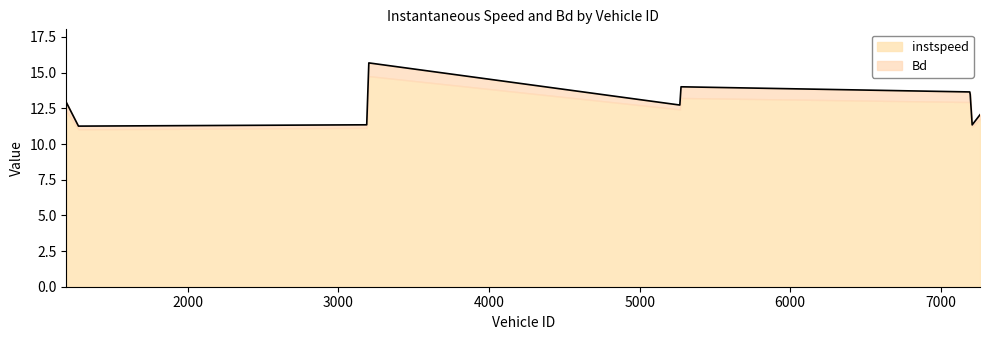

Approximately how many times larger is the value at 3188.0 compared to 1194.0?

0.9